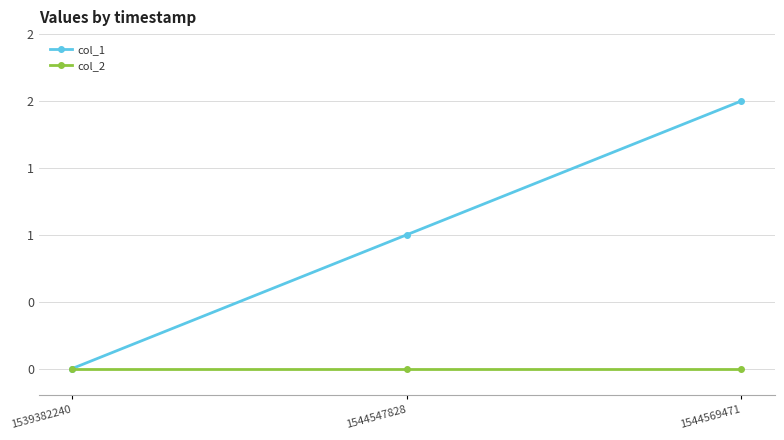

Reading right to left, what are all the values shown in this chart?

col_1: 1544569471=2	1544547828=1	1539382240=0
col_2: 1544569471=0	1544547828=0	1539382240=0